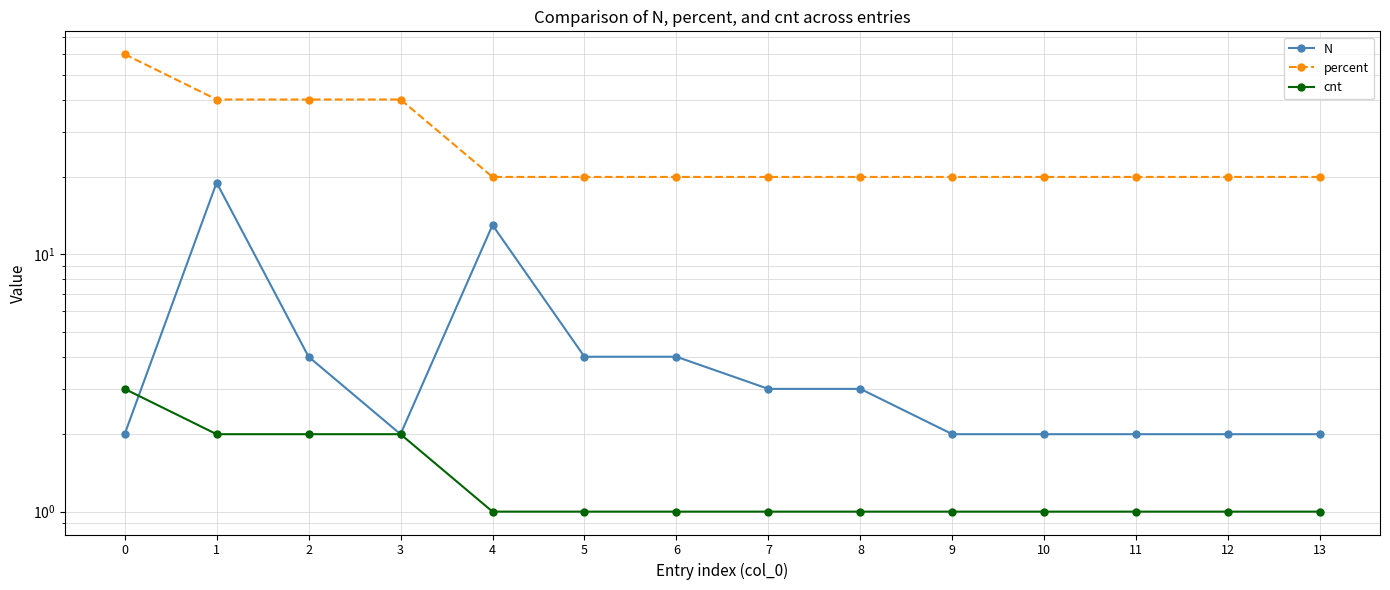

What is the minimum value shown in the chart?

1